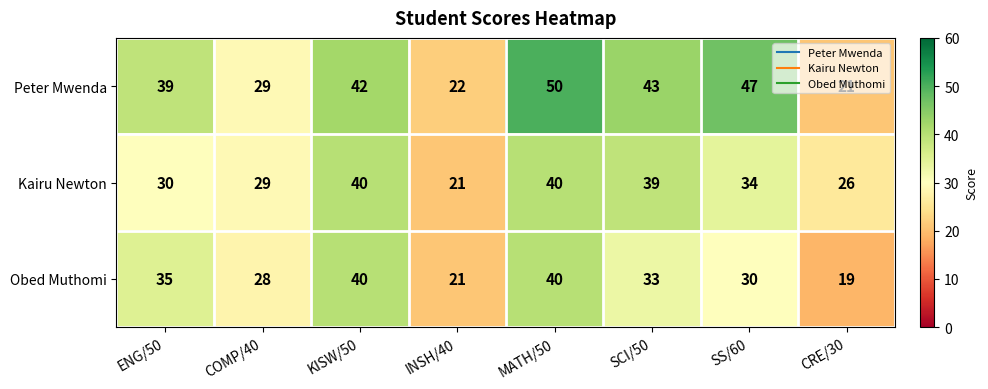

Which category has the highest value across all series?

MATH/50